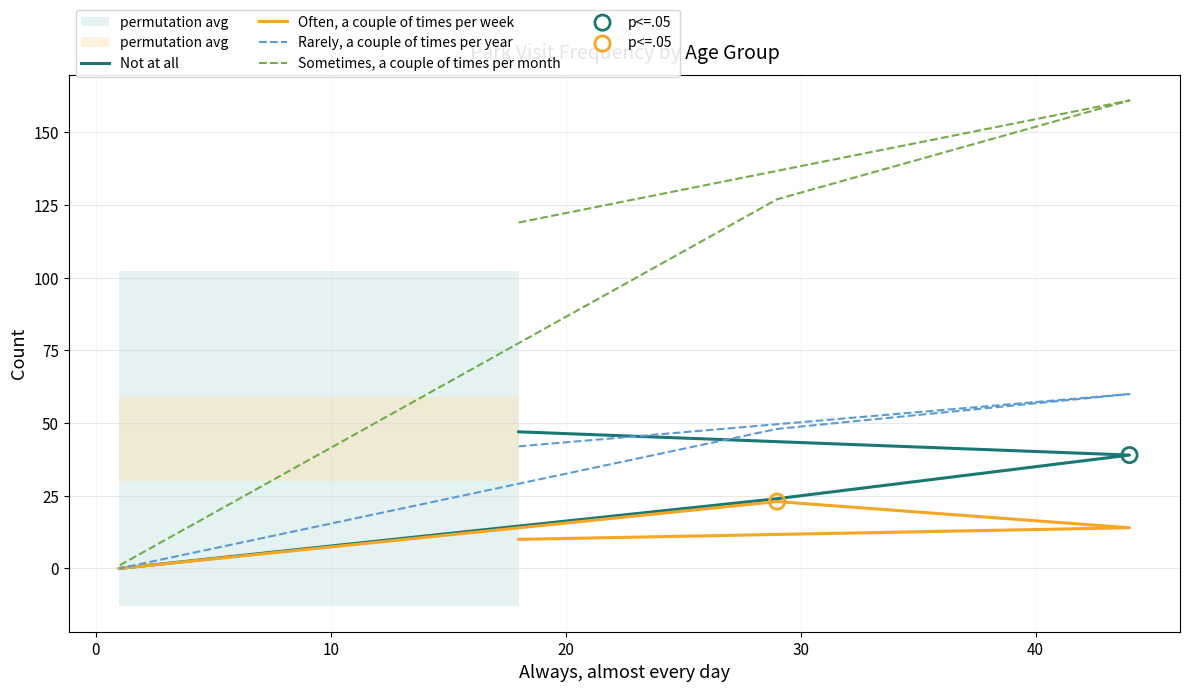

Which series reaches the maximum Y coordinate?

Sometimes, a couple of times per month